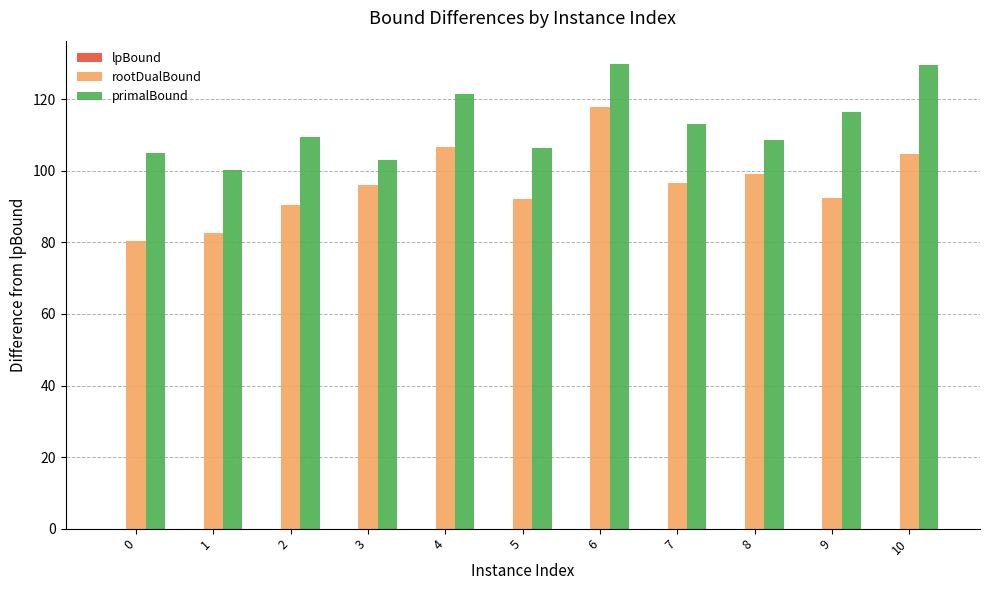

What is the greatest value displayed?

129.9